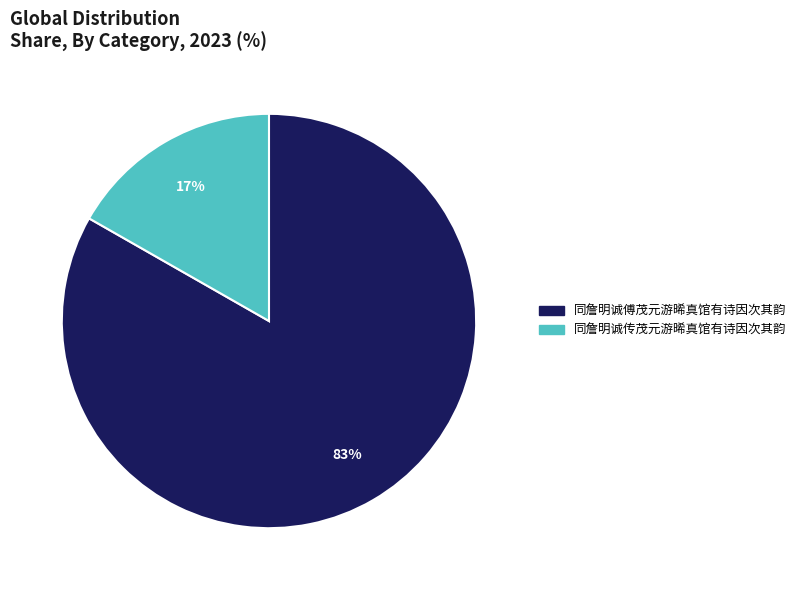

How many slices are in this pie chart?

2